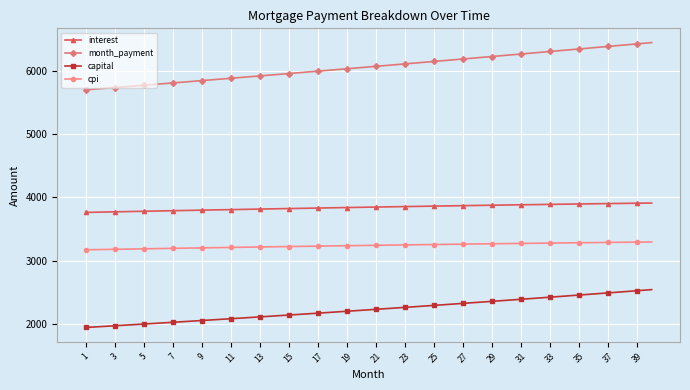

What is the difference between the second highest and second lowest values in the cpi series?

117.4